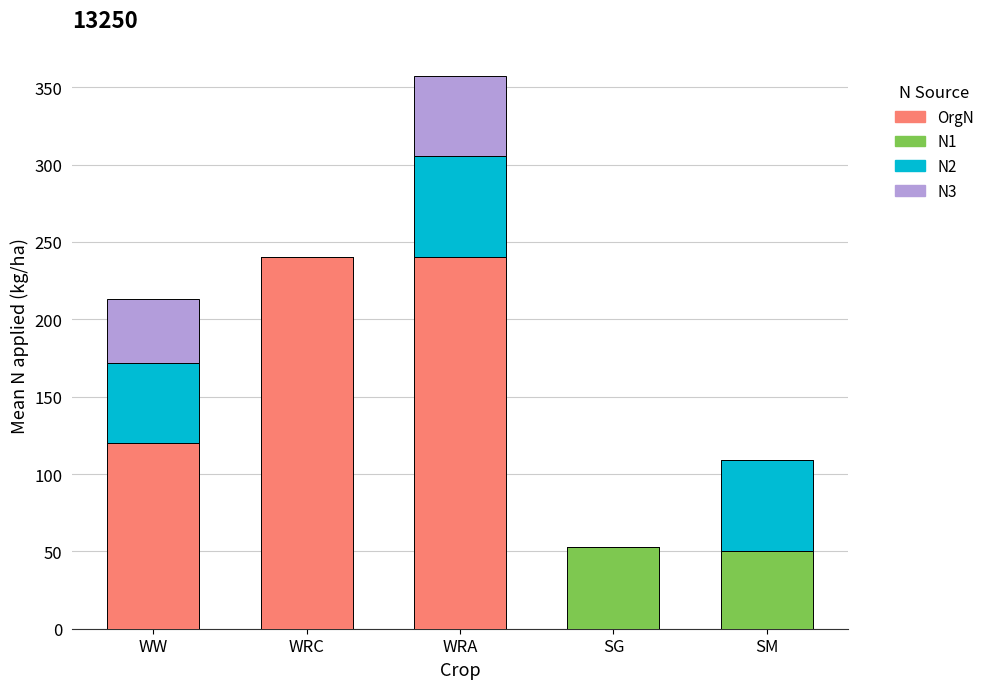

Count the number of data series in this chart.

4